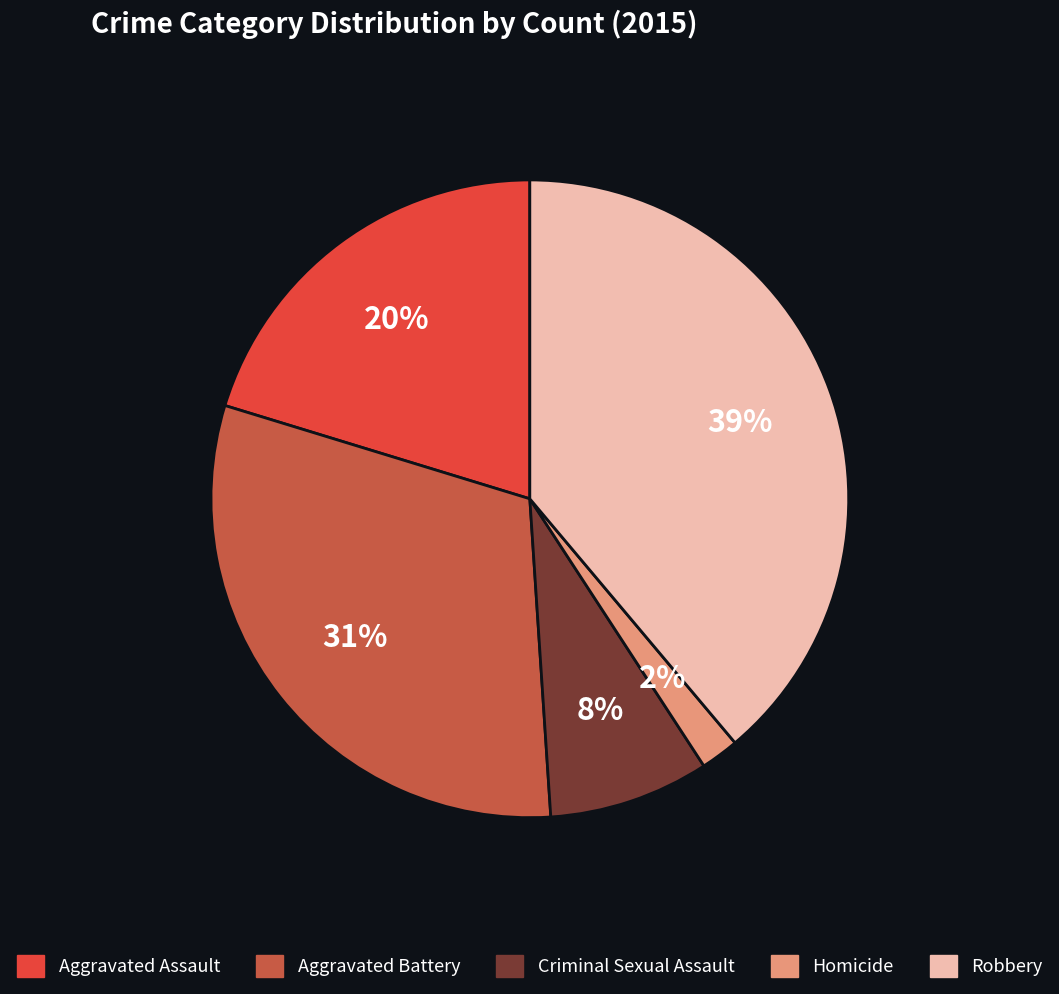

Count the number of slices in the pie.

5